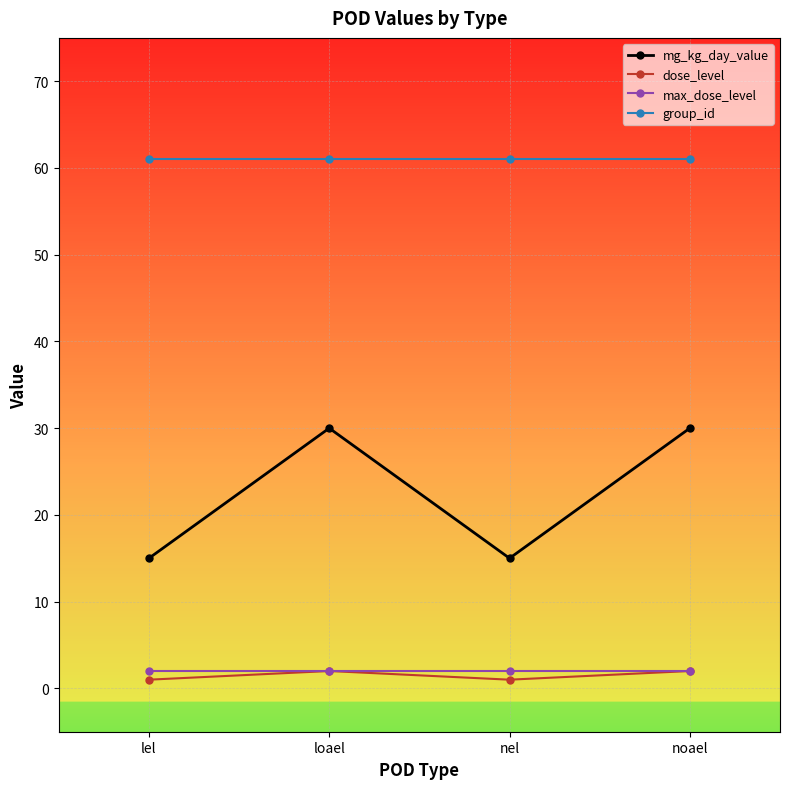

What is the highest value of the group_id series?

61